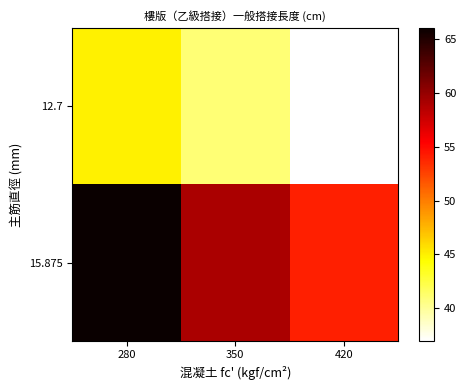

At which category is the sum across all series the highest?

280